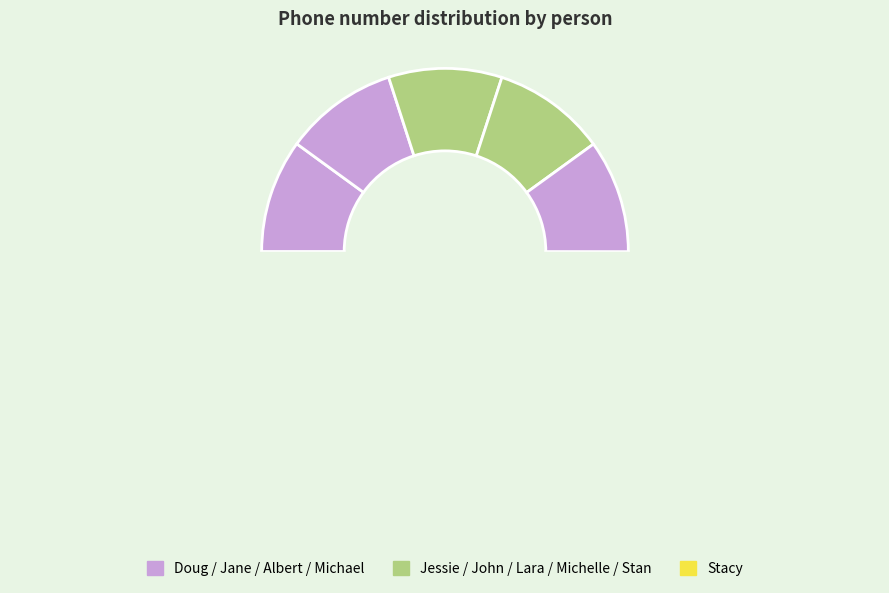

To the nearest percent, what is the combined percentage of Michelle and Stan?

20%